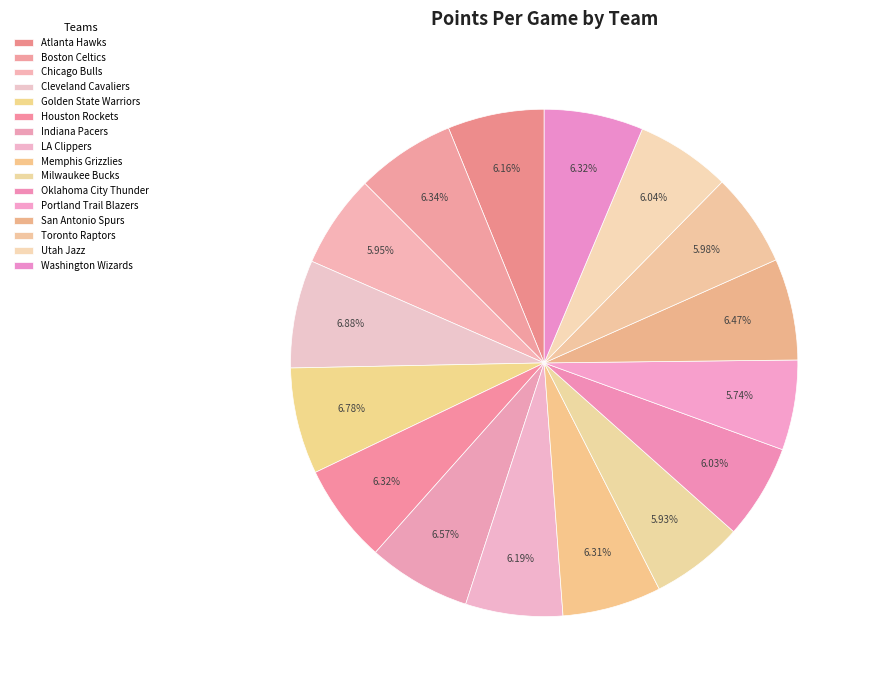

How many slices are in this pie chart?

16